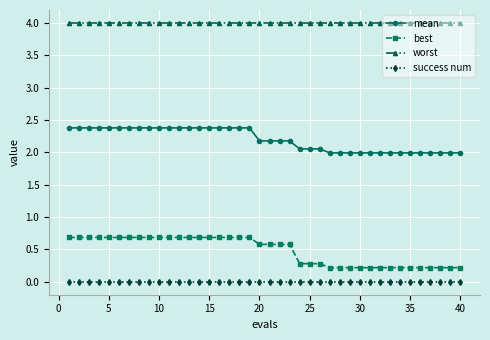

What is the difference between the maximum and minimum values in the best series?

0.5